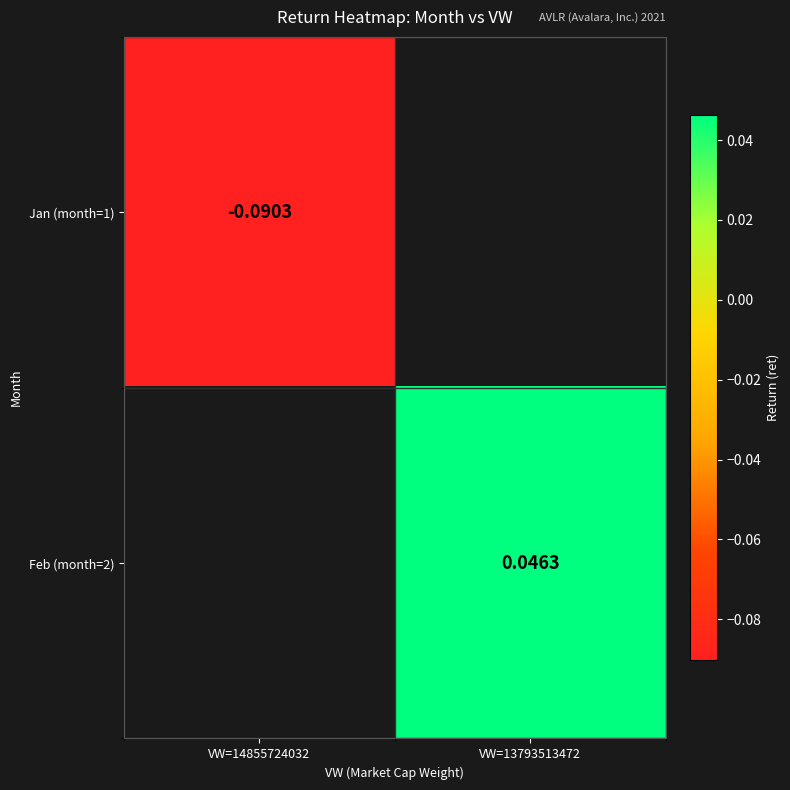

What is the minimum value shown in the chart?

-0.1